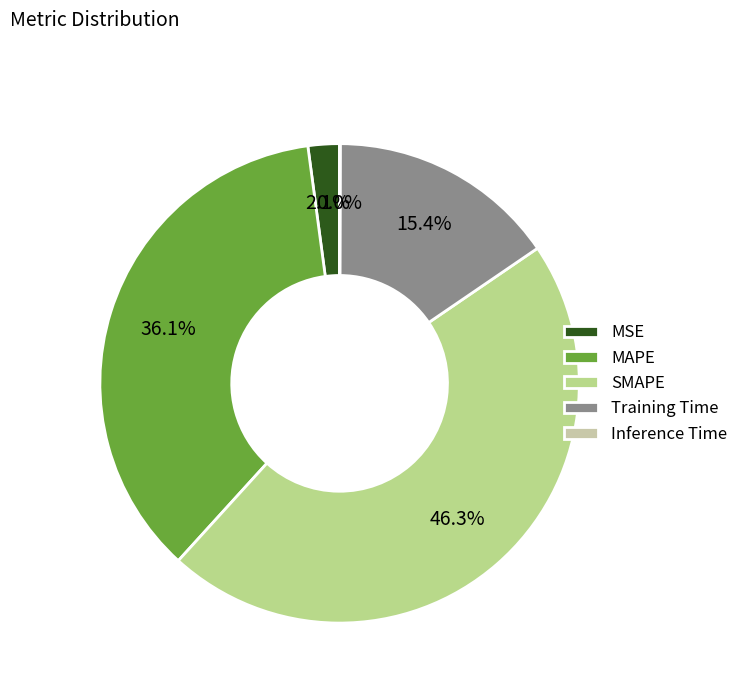

To the nearest percent, what is the combined percentage of Inference Time and SMAPE?

46%